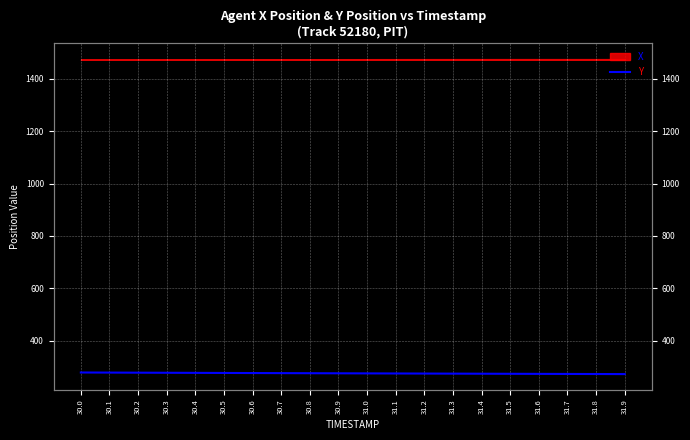

Reading right to left, what are all the values shown in this chart?

31.9=272.3	31.8=272.6	31.7=272.9	31.6=273.2	31.5=273.5	31.4=273.8	31.3=274.1	31.2=274.4	31.1=274.7	31.0=275.0	30.9=275.3	30.8=275.6	30.7=276.0	30.6=276.3	30.5=276.7	30.4=277.0	30.3=277.4	30.2=277.7	30.1=278.1	30.0=278.4